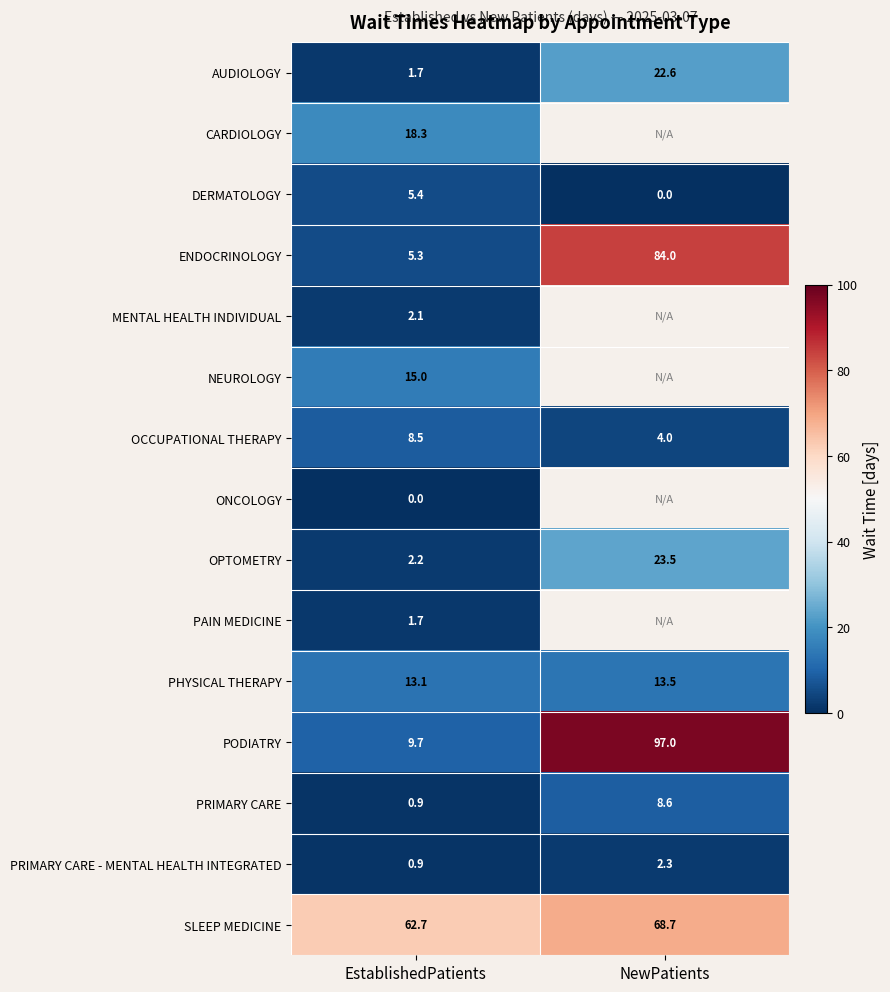

Count the number of data series in this chart.

15